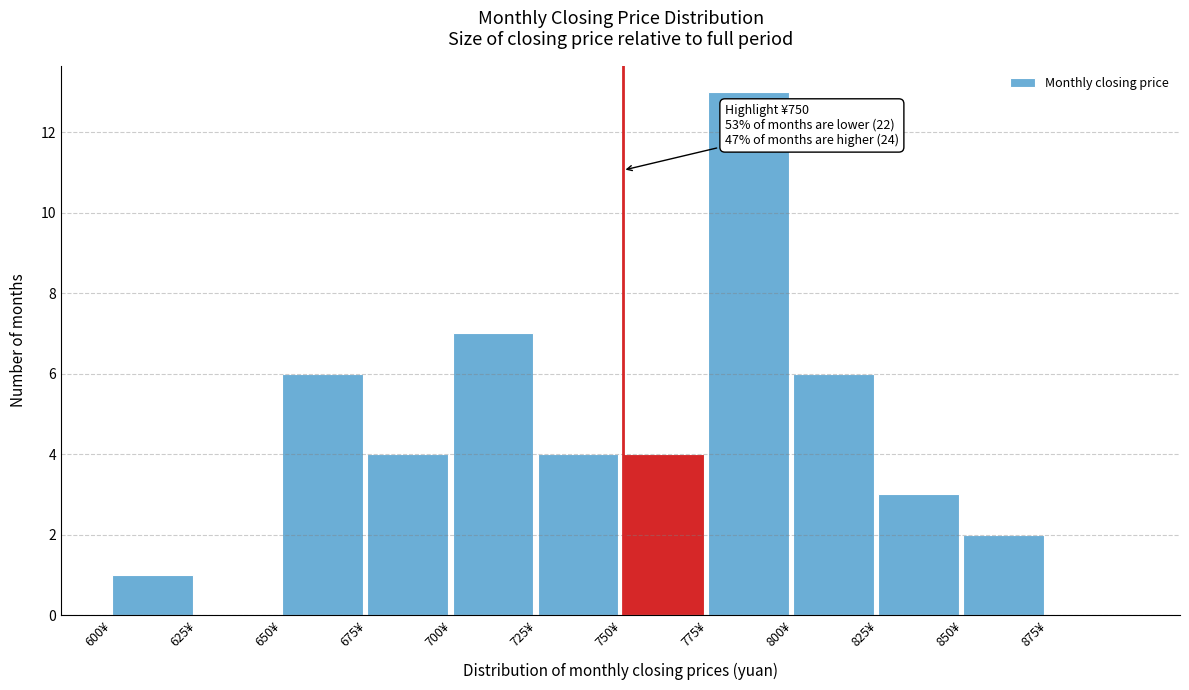

Over which range of the x-axis is the bar tallest?

775 to 800